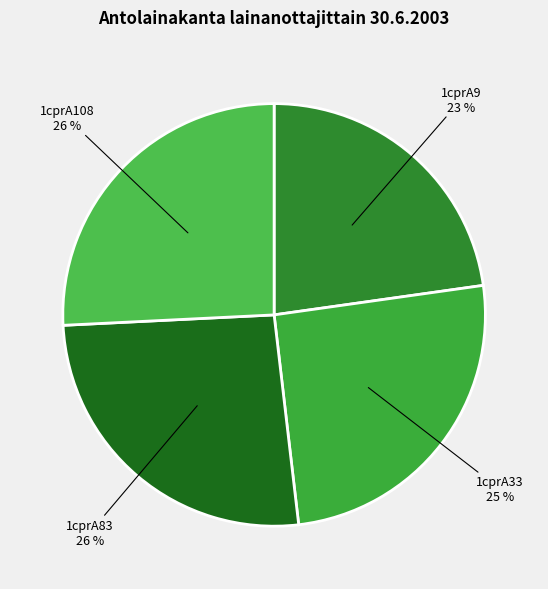

Combined, do 1cprA83 and 1cprA33 account for over 50%?

Yes